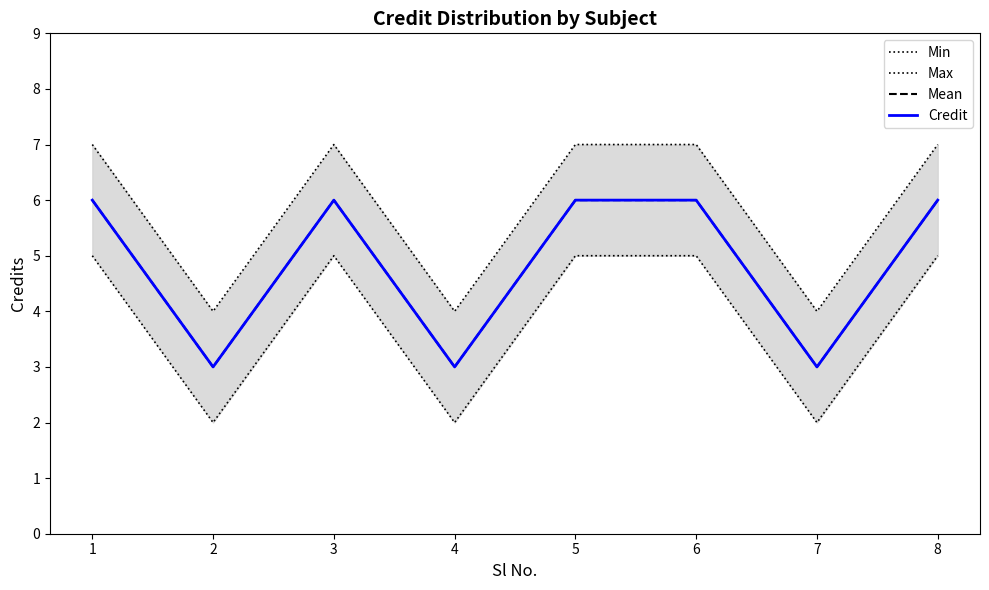

Reading left to right, extract all data points from this chart.

Min: 1=5	2=2	3=5	4=2	5=5	6=5	7=2	8=5
Max: 1=7	2=4	3=7	4=4	5=7	6=7	7=4	8=7
Mean: 1=6	2=3	3=6	4=3	5=6	6=6	7=3	8=6
Credit: 1=6	2=3	3=6	4=3	5=6	6=6	7=3	8=6